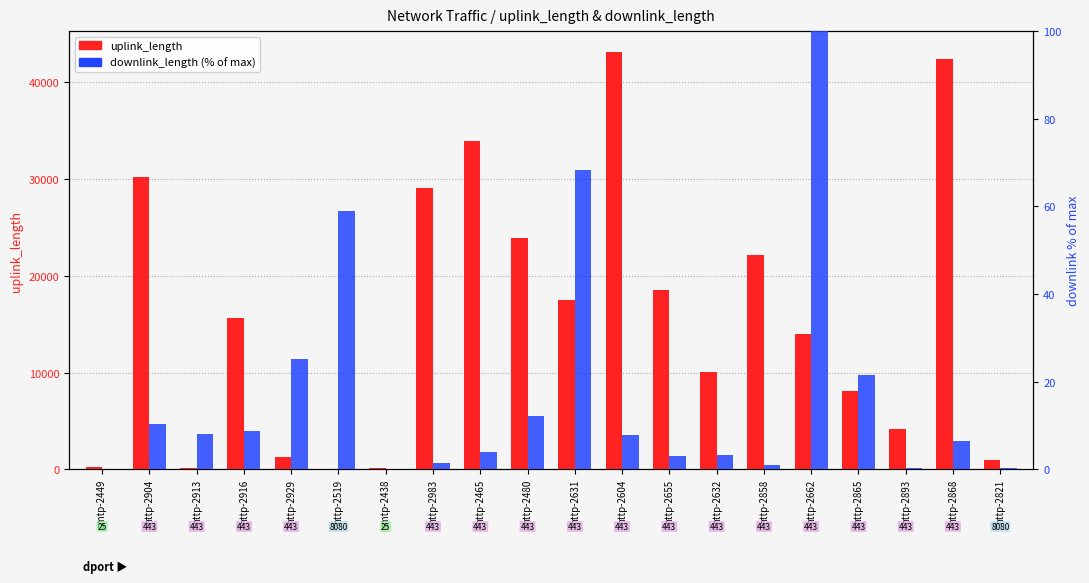

What is the label of the 9th bar from the left?

http-2465